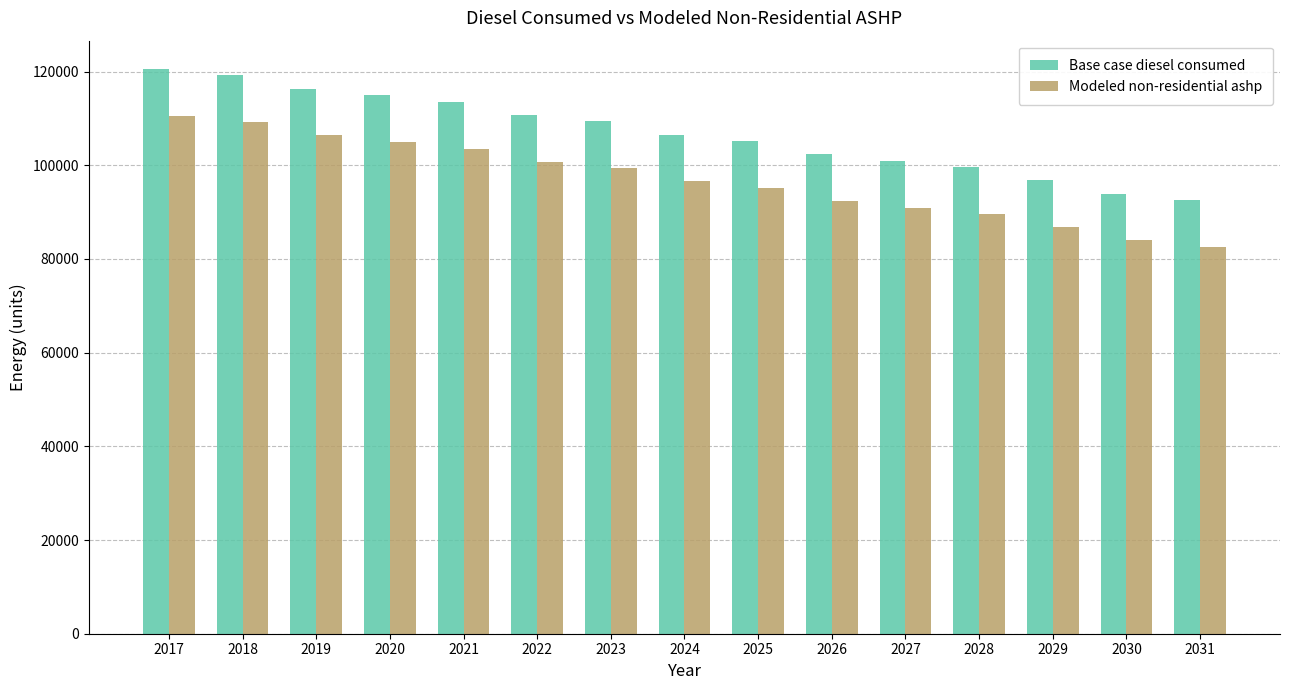

What are all the series names shown in the legend?

Base case diesel consumed, Modeled non-residential ashp